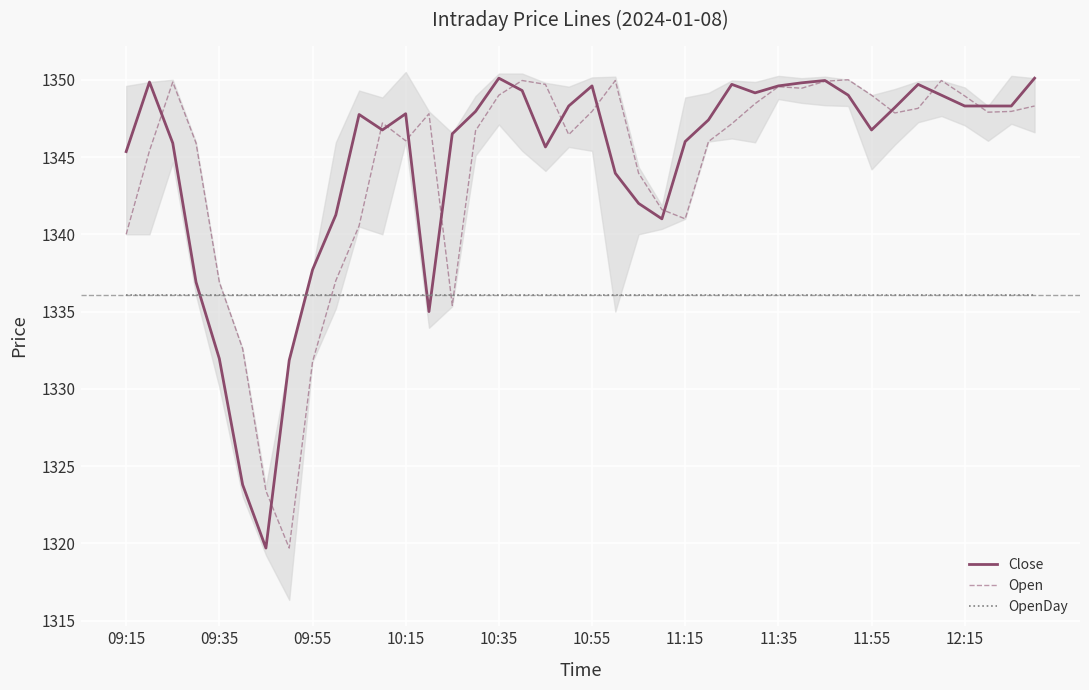

At which label is OpenDay closest to 1336?

09:15